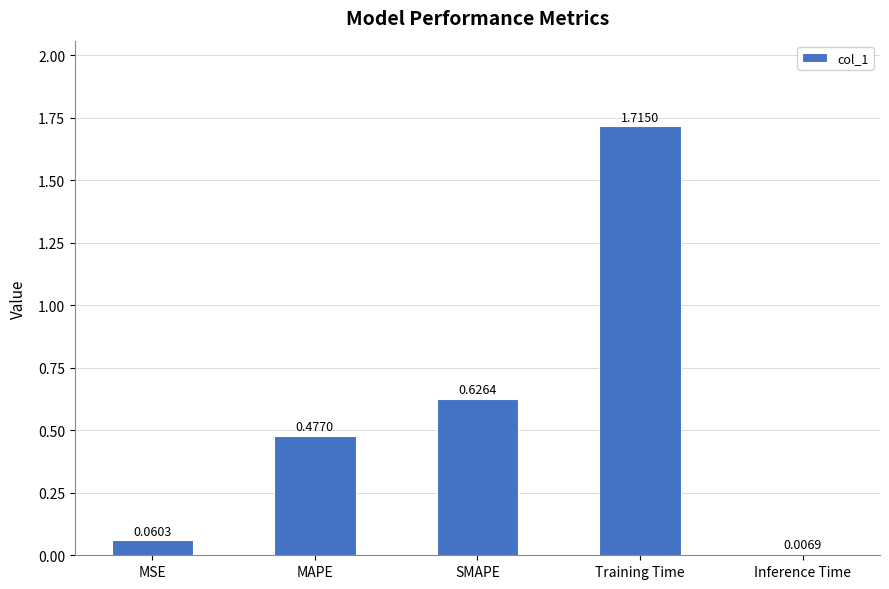

What is the ratio of the value at SMAPE to the value at Training Time?

0.4